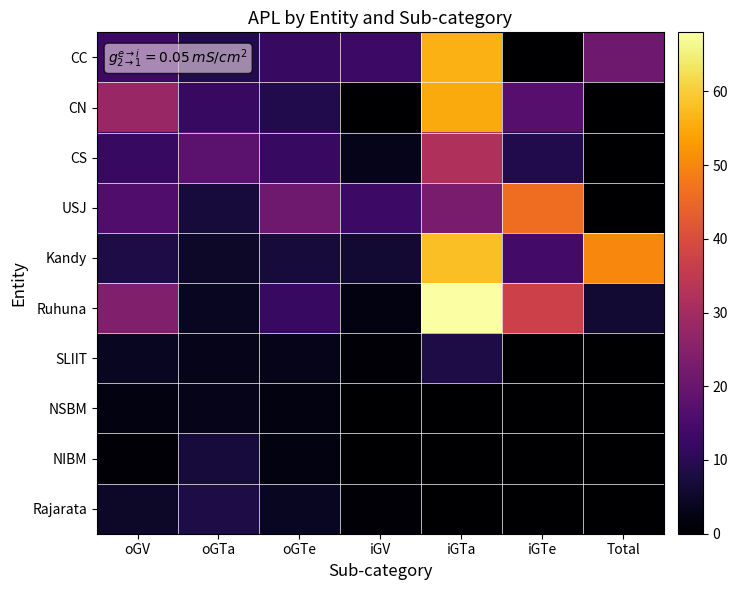

Which series changed the most between oGTe and iGTe?

USJ